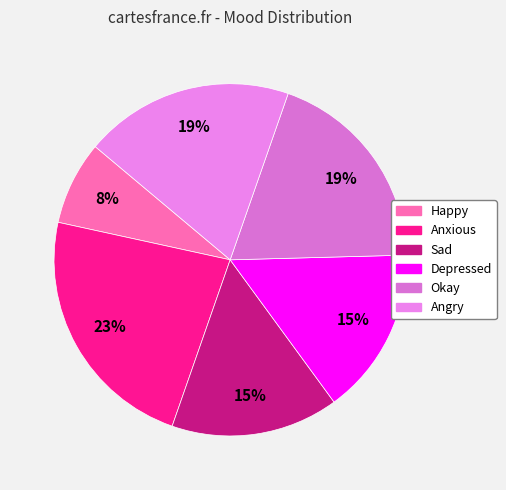

Count the number of slices in the pie.

6